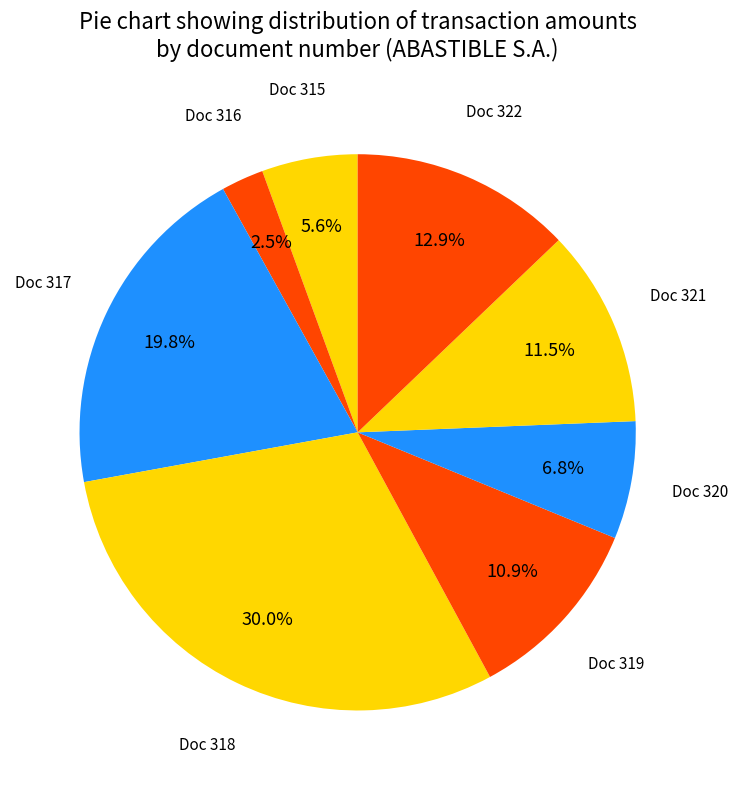

To the nearest percent, what is the average slice percentage?

12%